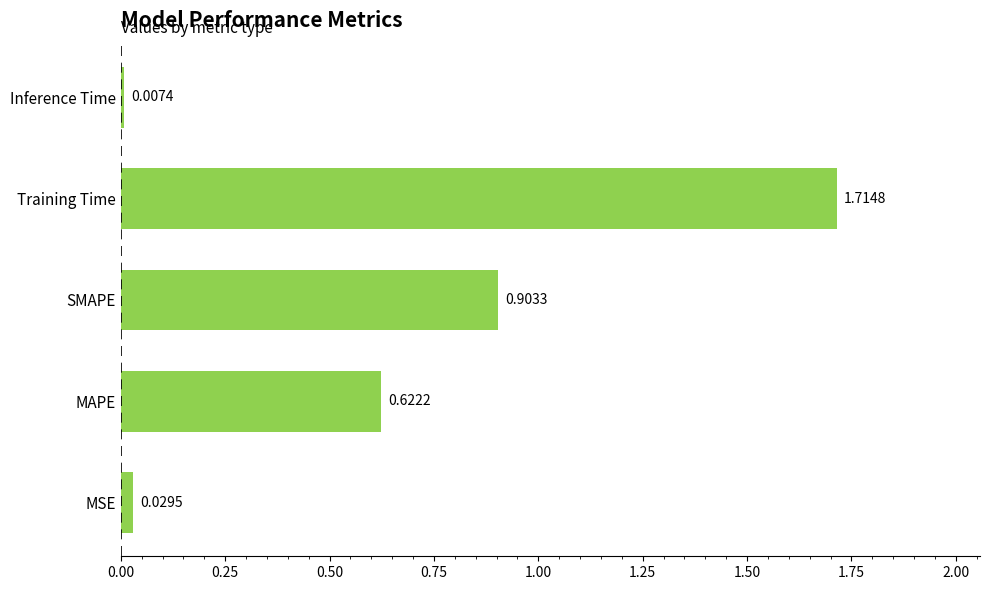

What is the change in value from SMAPE to Inference Time?

-0.9